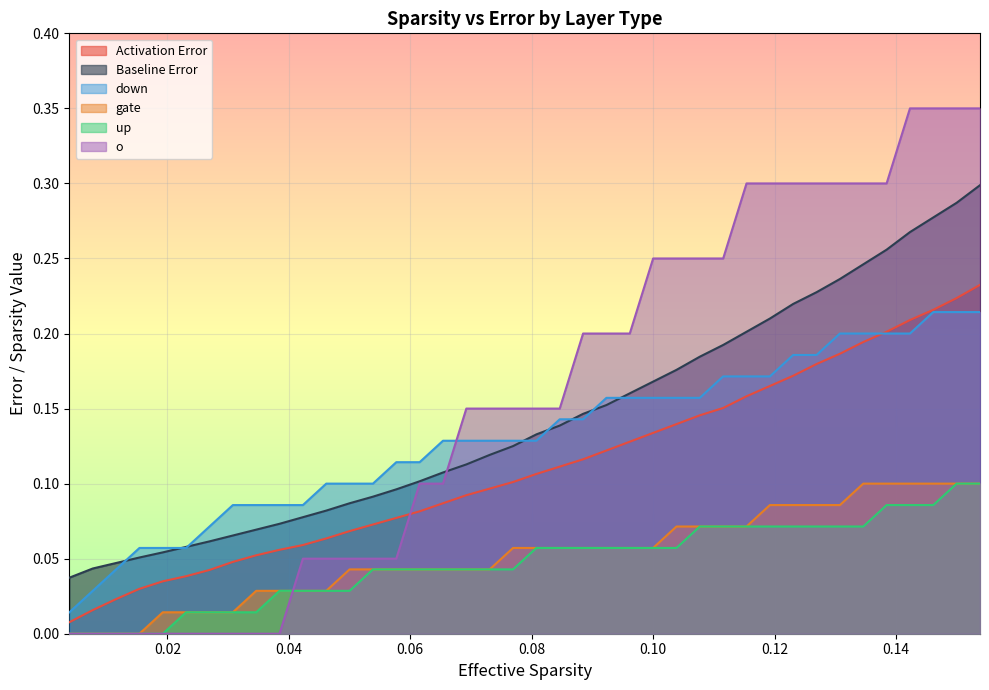

Which series has the widest spread of values?

o